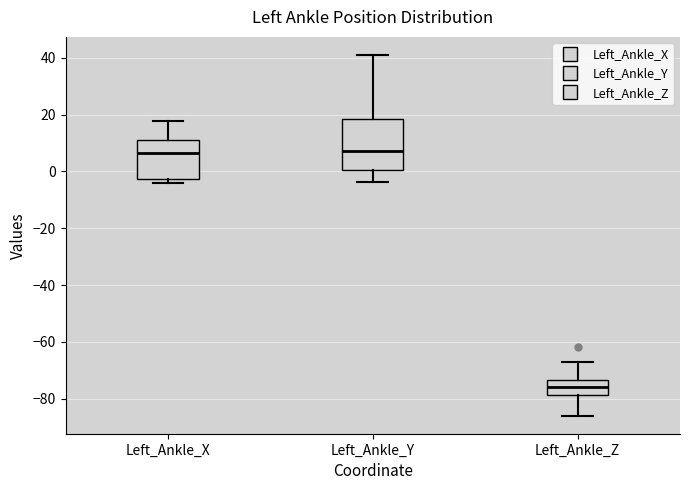

Where does the upper whisker of the box for Left_Ankle_Z end on the y-axis? The values are not printed on the chart, so give them approximately, as read against the axis.

-68